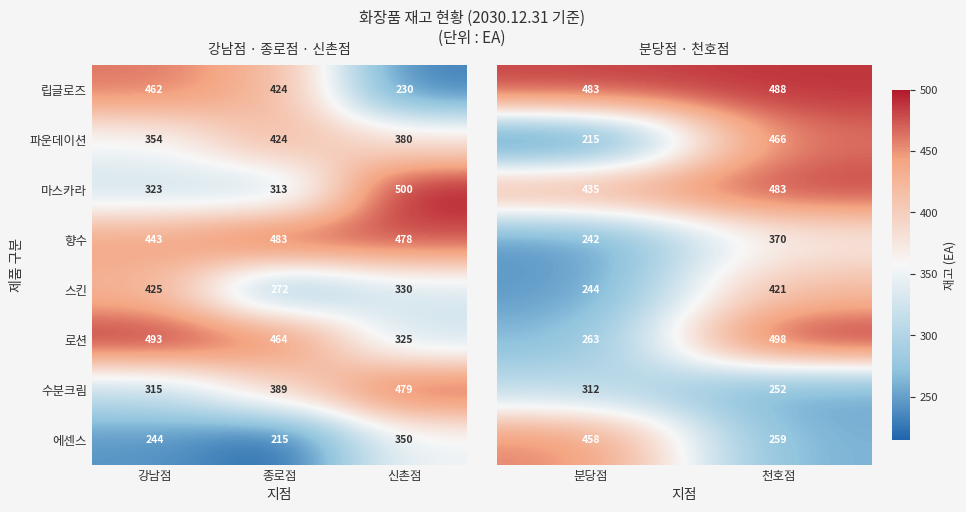

The value of 스킨 at 종로점 is 376. True or false?

False